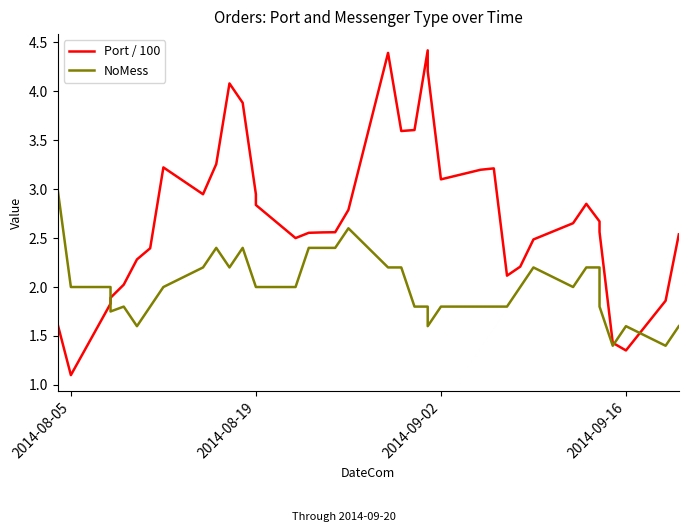

What is the average value of the NoMess series?

2.0